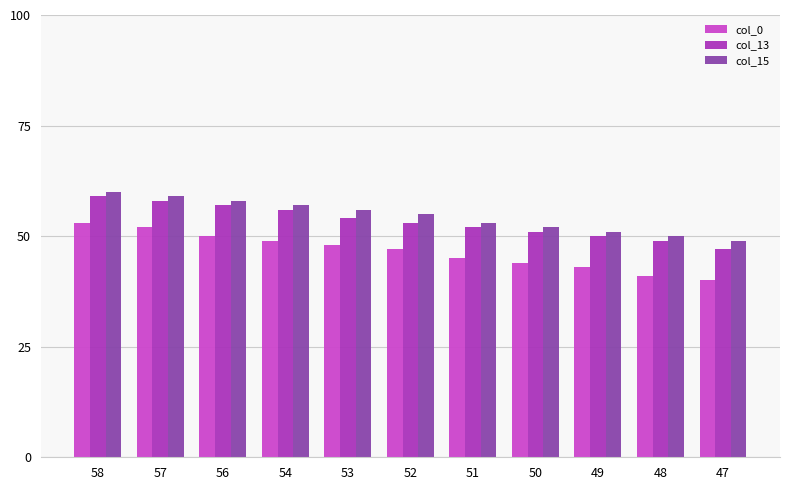

Is it true that col_15 equals 32 at 49?

False